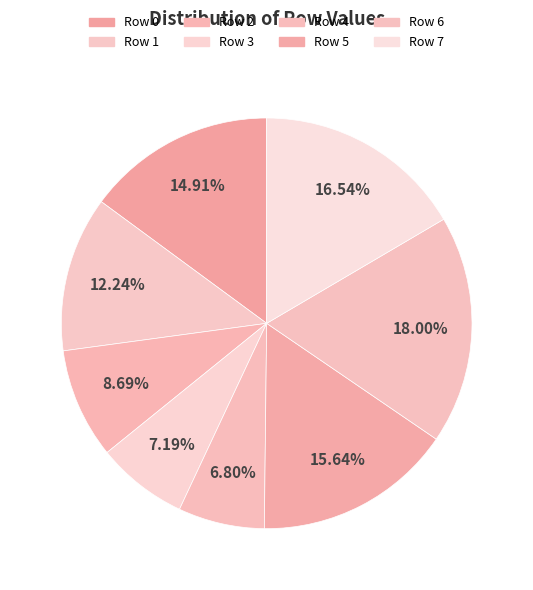

What is the change in value from Row 1 to Row 3?

-231864